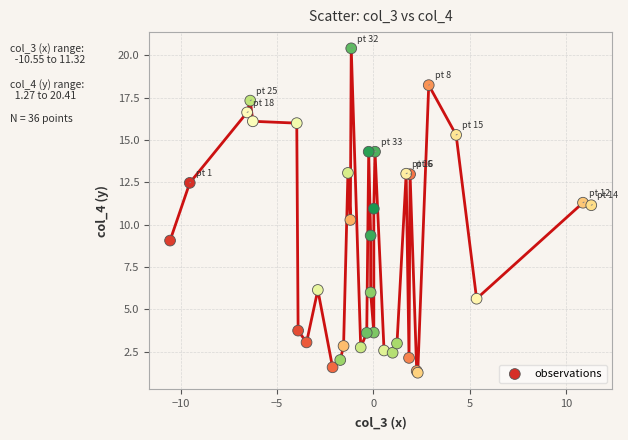

What Y value in the scatter plot is closest to 10?

10.3